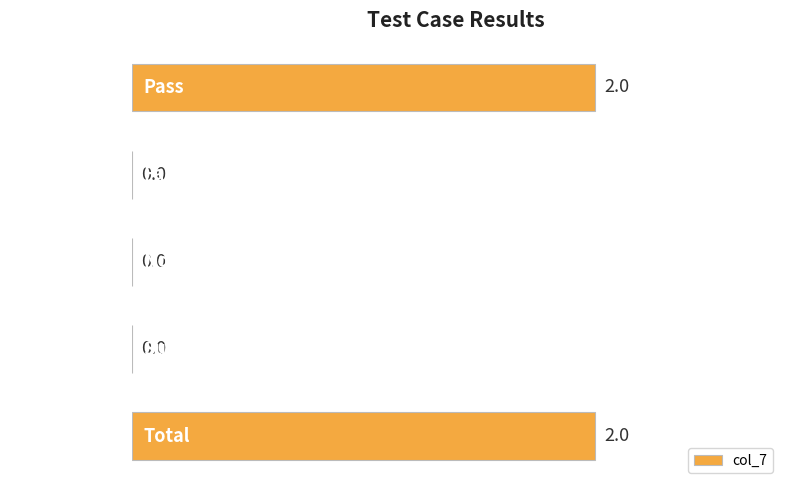

Between Pass and Suspended, which is larger?

Pass